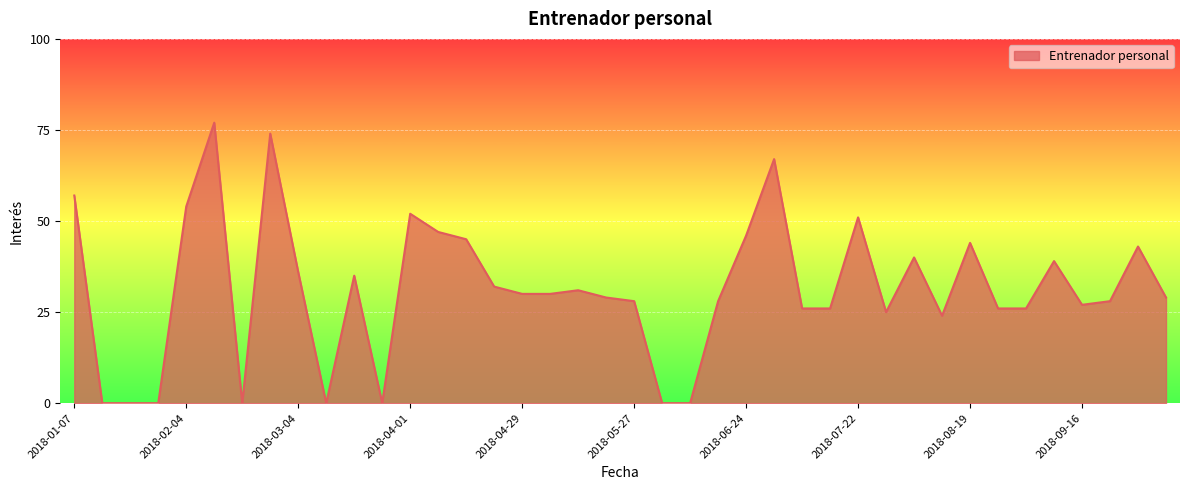

What is the maximum value shown in the chart?

77